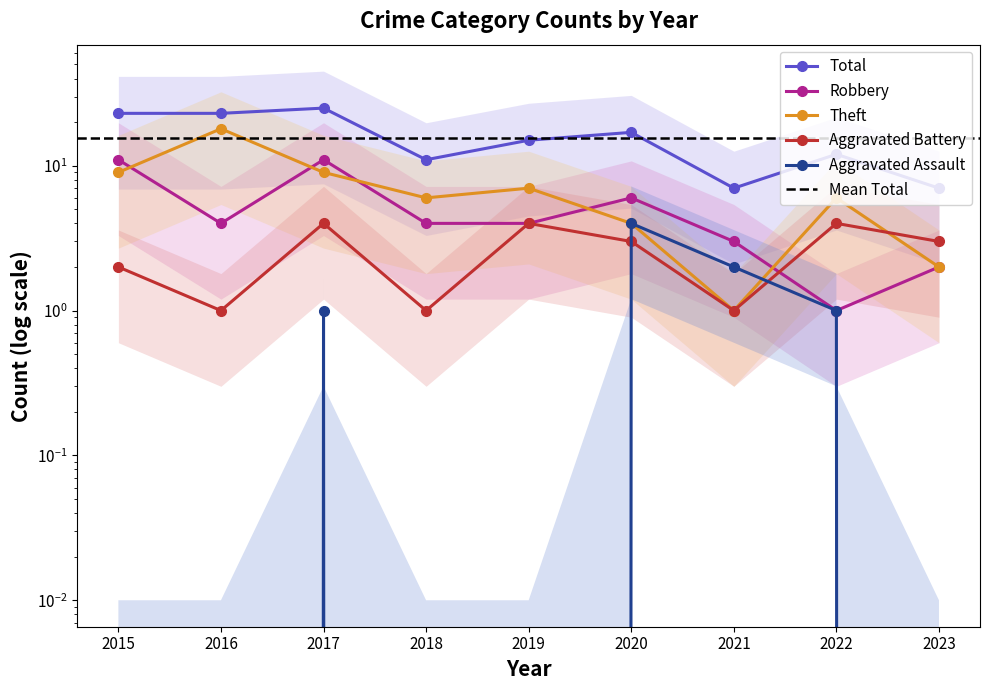

What is the difference between the second highest and minimum values in the Aggravated Assault series?

2